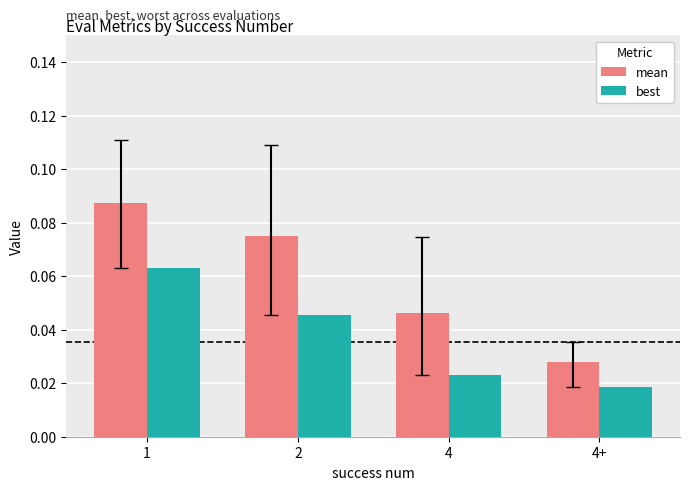

Rank the series by their maximum value, from highest to lowest.

mean, best